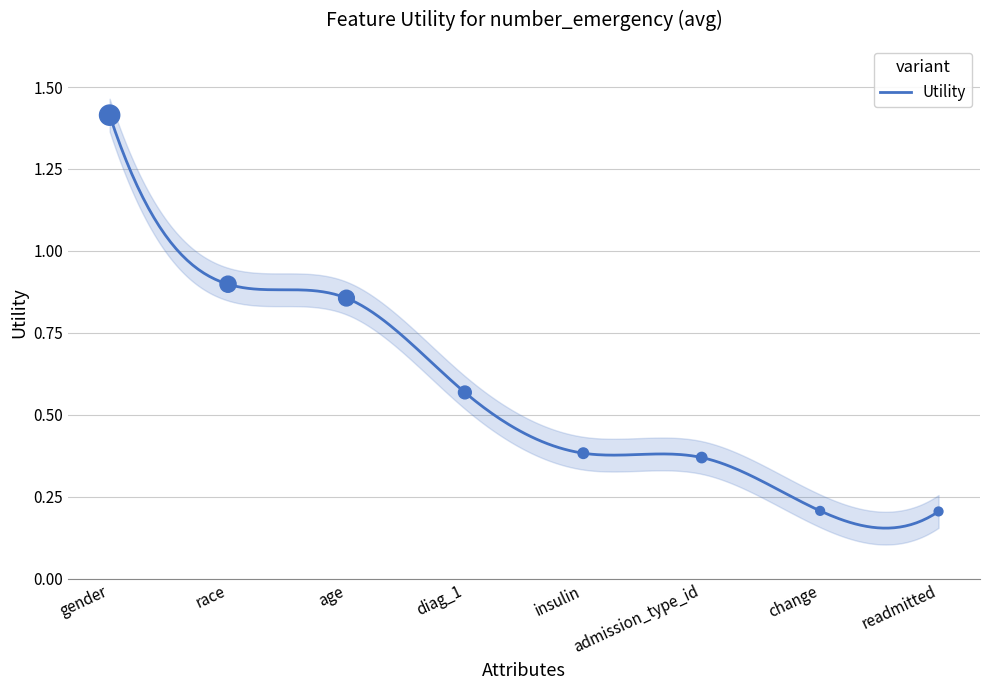

Which has a higher value, age or admission_type_id?

age